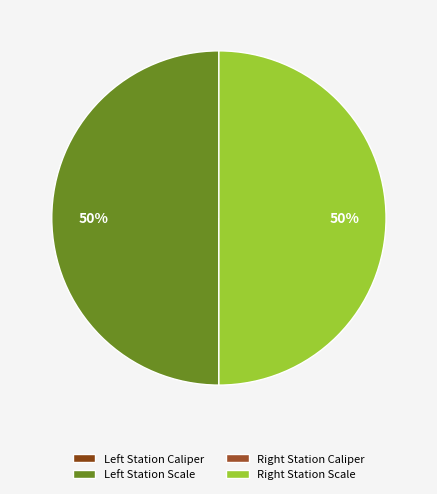

What is the largest slice in the pie chart?

Left Station Scale